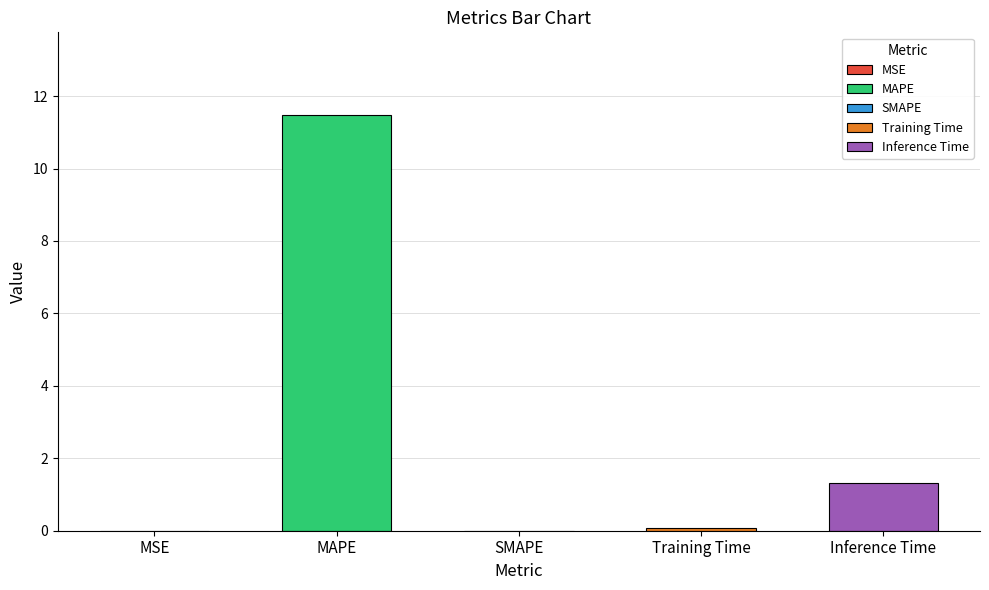

What is the change in value from MAPE to SMAPE?

-11.5